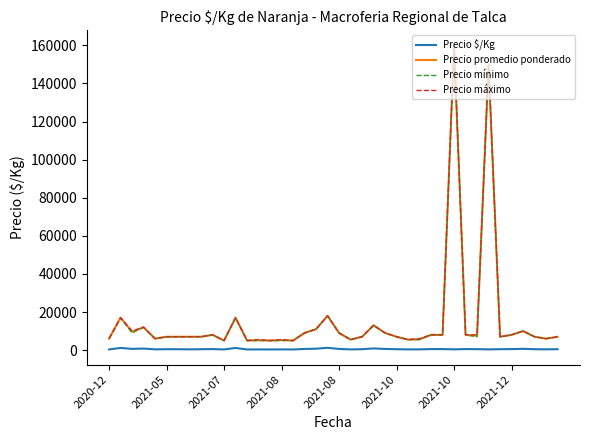

Does the chart have visible grid lines?

No